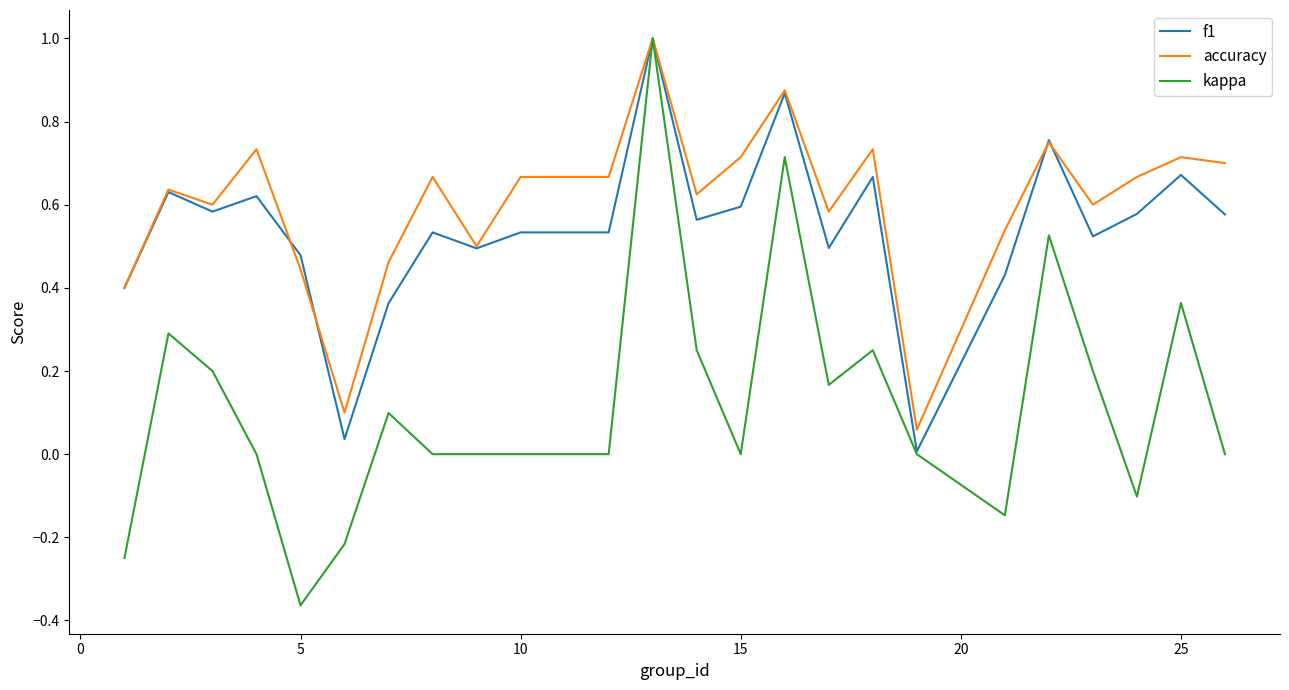

What is the greatest value displayed?

1.0